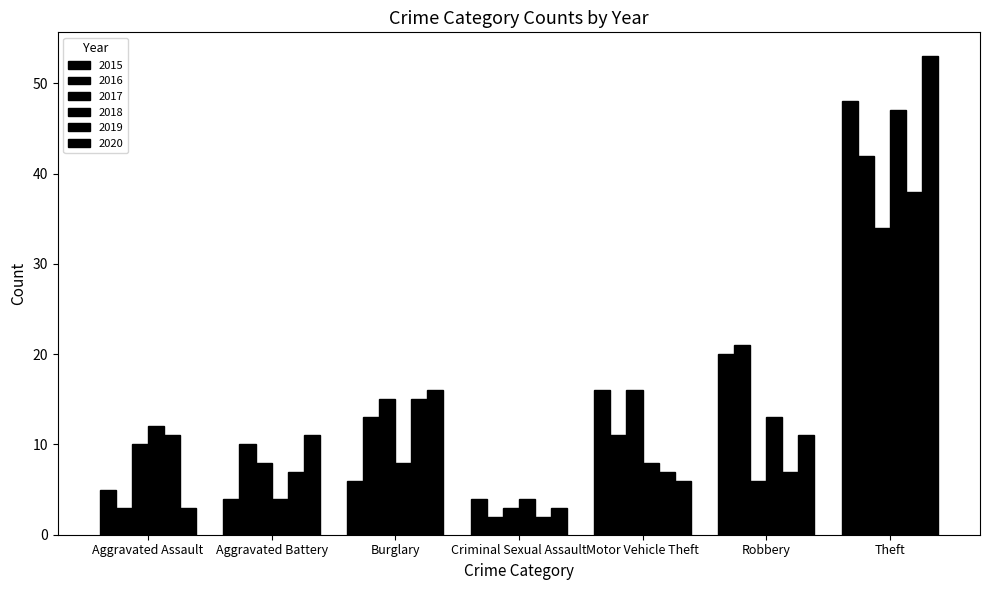

How many series are shown in this chart?

6